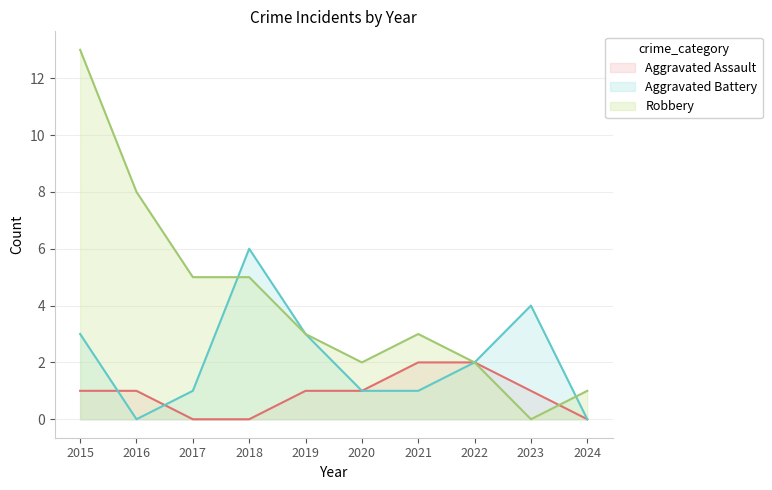

At which category does Aggravated Battery reach its first local peak?

2018